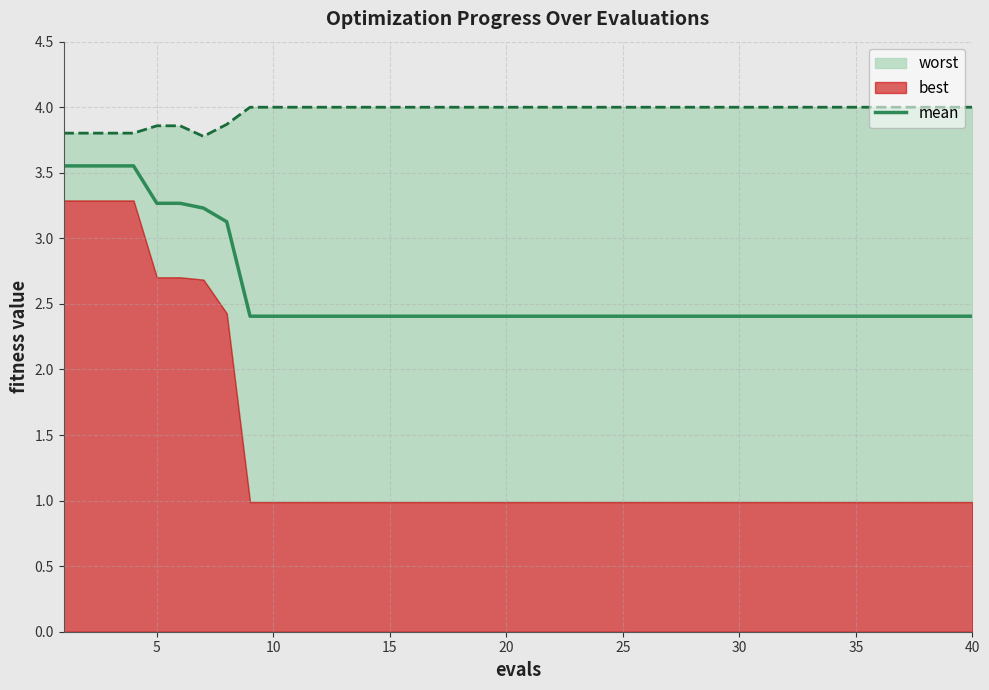

How many values are between 2 and 3?

32